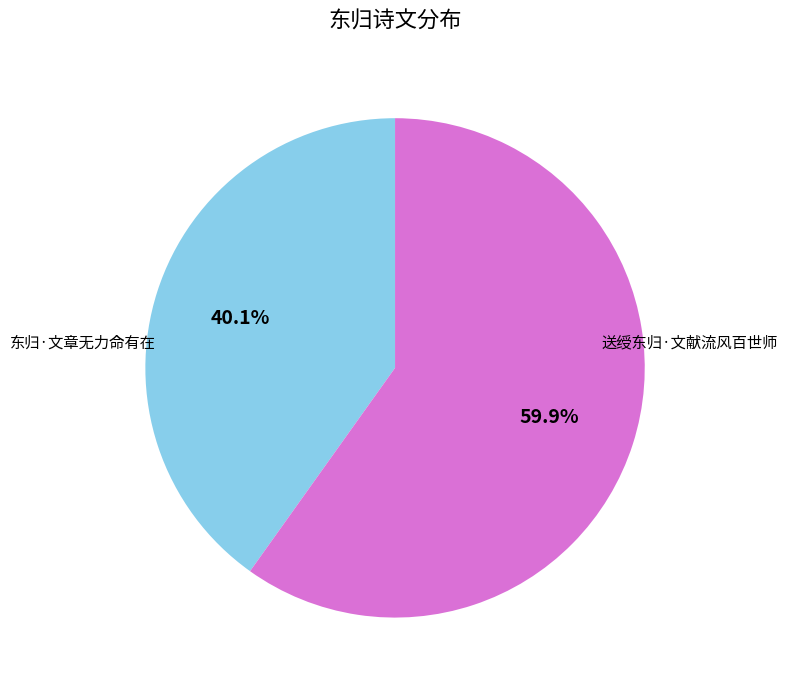

How many slices are in this pie chart?

2